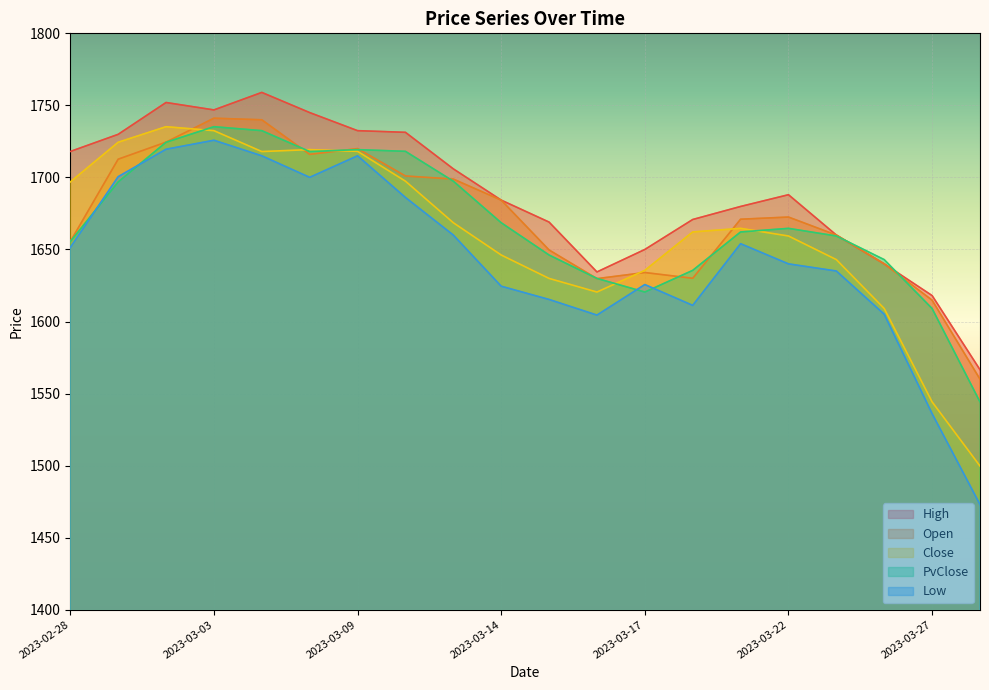

Which label corresponds to the largest value in the chart?

2023-03-06